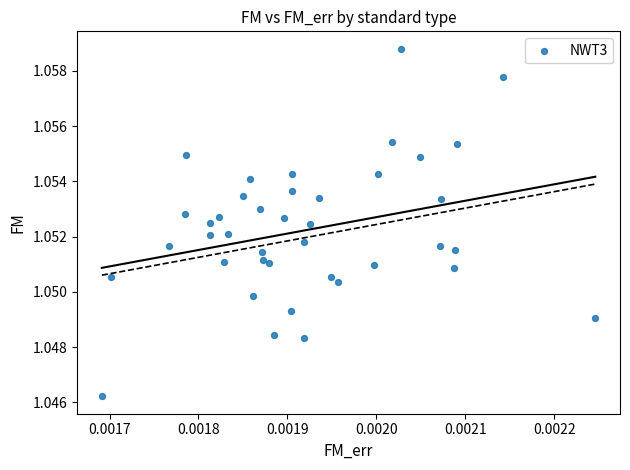

How many data points are displayed?

40